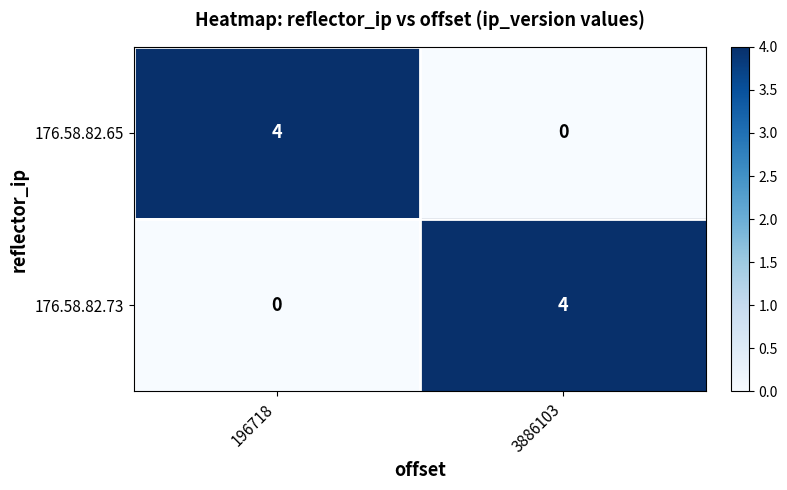

What is the sum of the 176.58.82.73 values at 196718 and 3886103?

4